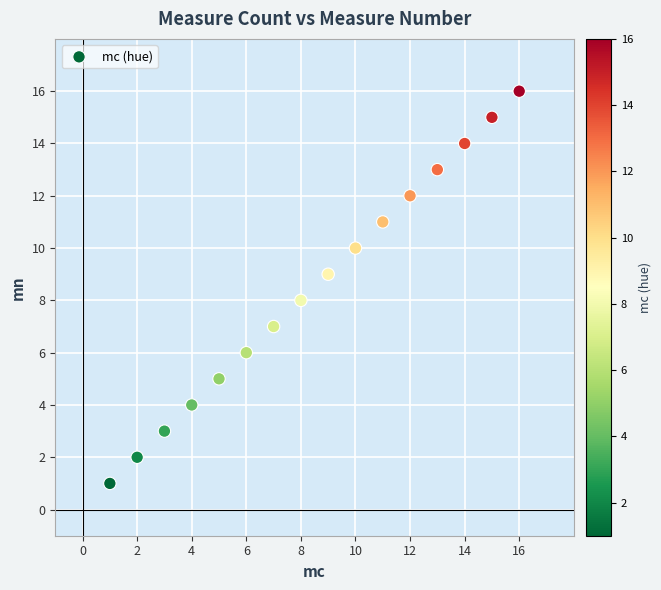

What is the range of X values (max minus min)?

15